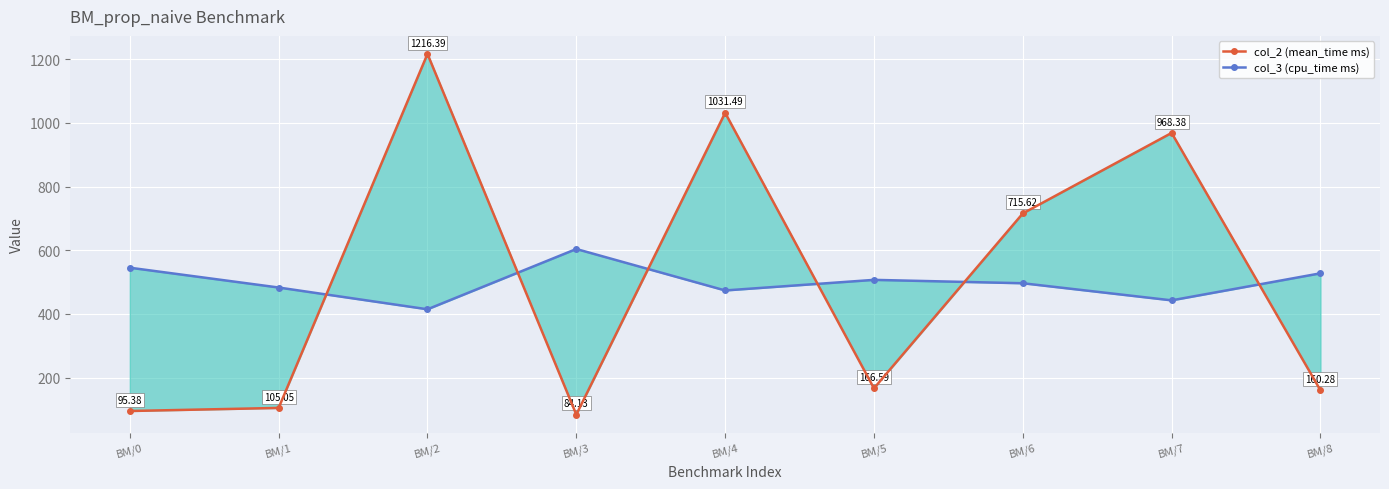

How many lines are shown in the chart?

2